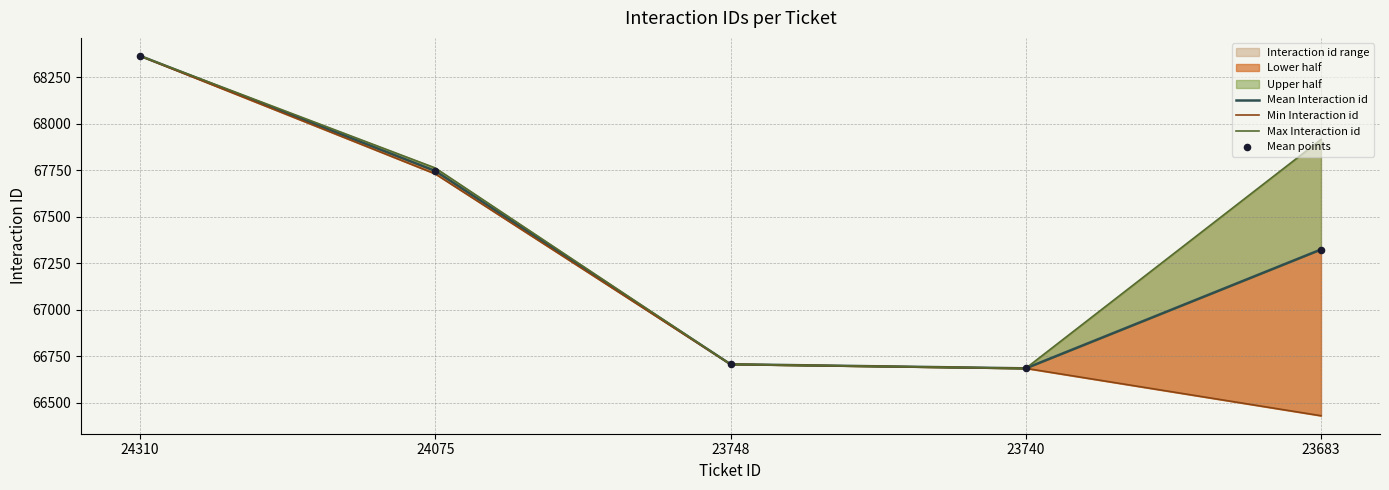

Which series has the widest spread of Y values?

Min Interaction id